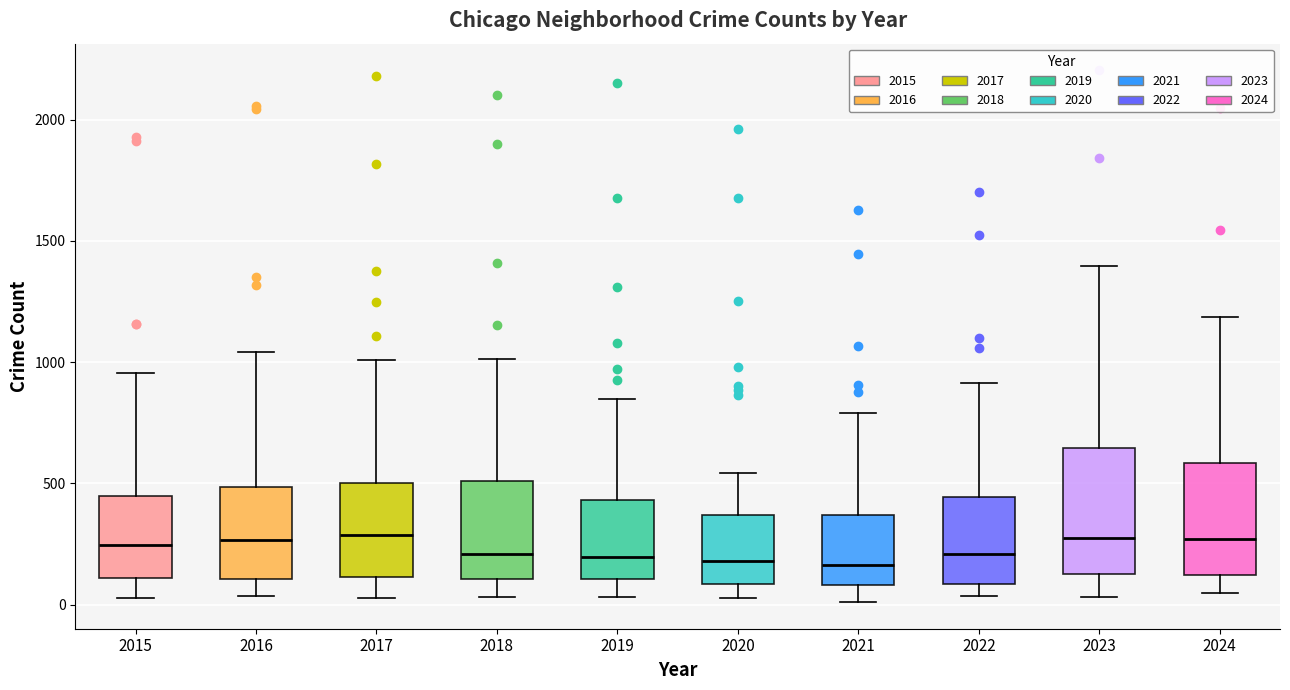

Reading left to right, read every box against the y-axis: the position of its median line, the range the box covers, and the ends of its whiskers. The values are not printed on the chart, so give them approximately, as read against the axis.

2015: median 250, box 100 to 450, whiskers 50 to 950
2016: median 250, box 100 to 500, whiskers 50 to 1050
2017: median 300, box 100 to 500, whiskers 50 to 1000
2018: median 200, box 100 to 500, whiskers 50 to 1000
2019: median 200, box 100 to 450, whiskers 50 to 850
2020: median 200, box 100 to 350, whiskers 50 to 550
2021: median 150, box 100 to 350, whiskers 0 to 800
2022: median 200, box 100 to 450, whiskers 50 to 900
2023: median 300, box 150 to 650, whiskers 50 to 1400
2024: median 250, box 100 to 600, whiskers 50 to 1200